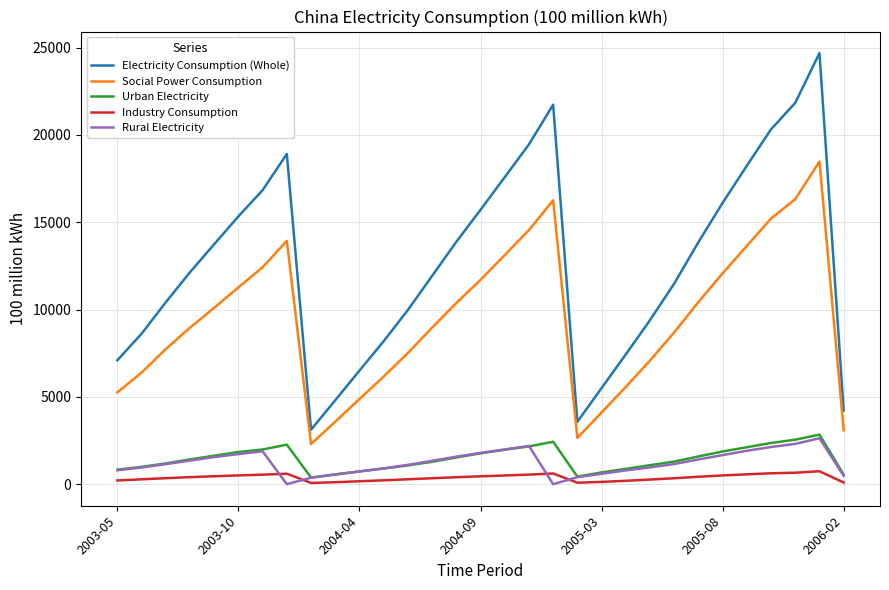

Which series has the largest total across all categories?

Electricity Consumption (Whole)